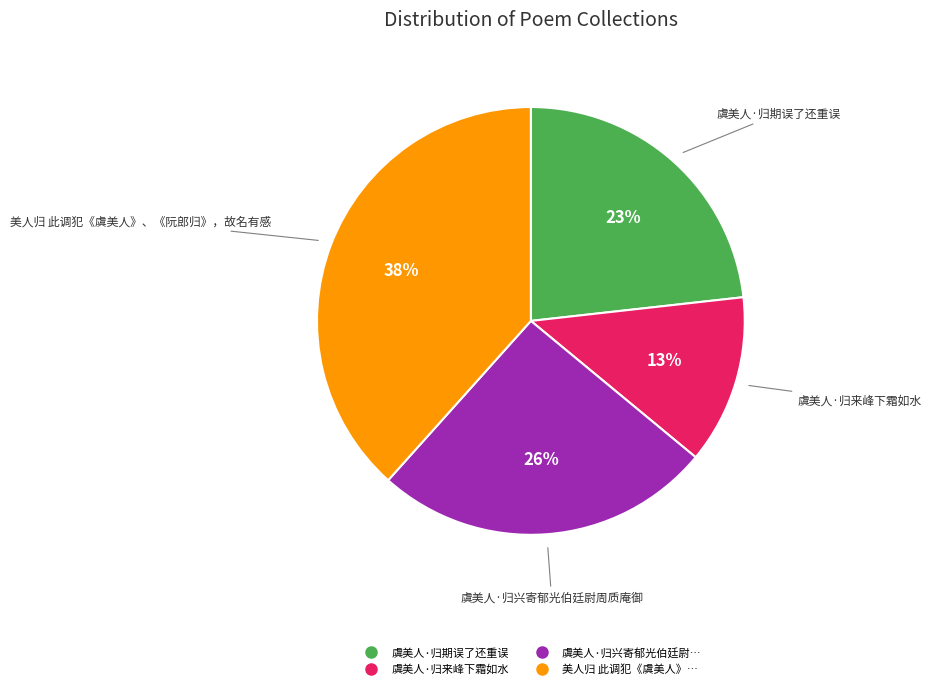

Is there a majority slice in this chart?

No